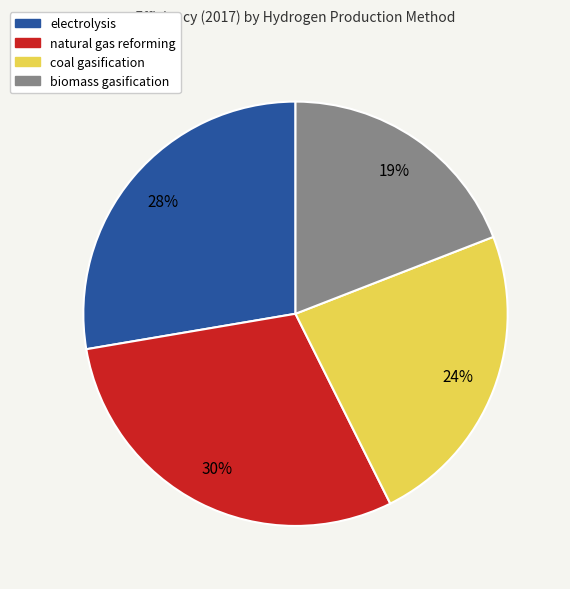

Is the sum of natural gas reforming and biomass gasification greater than half?

No